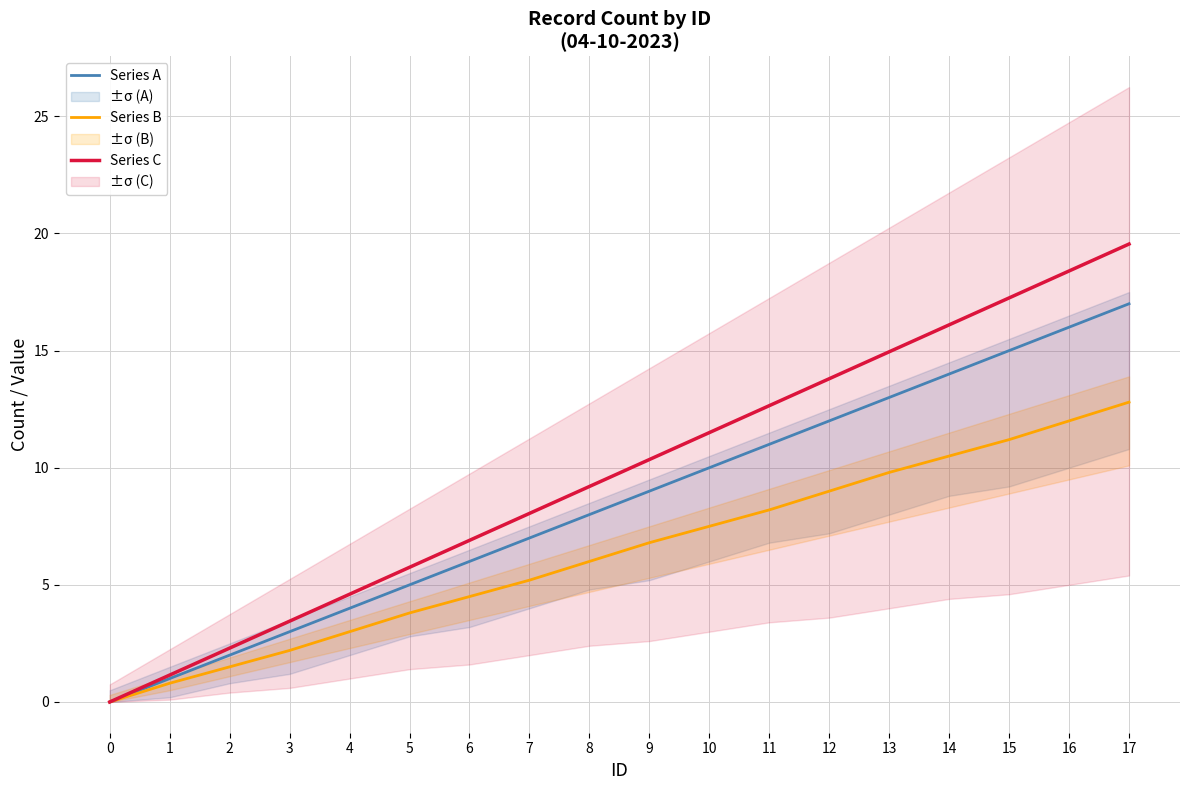

The Series C series shows 0.7 at 1. True or false?

False